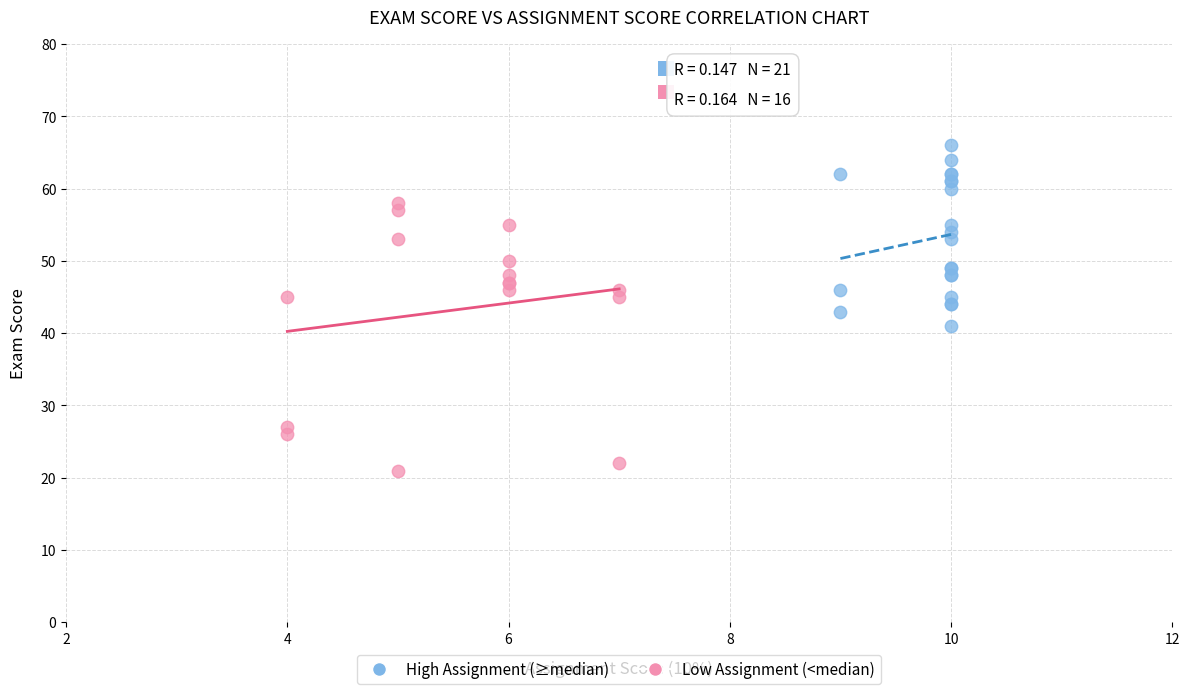

Which series reaches the maximum Y coordinate?

High Assignment (≥median)